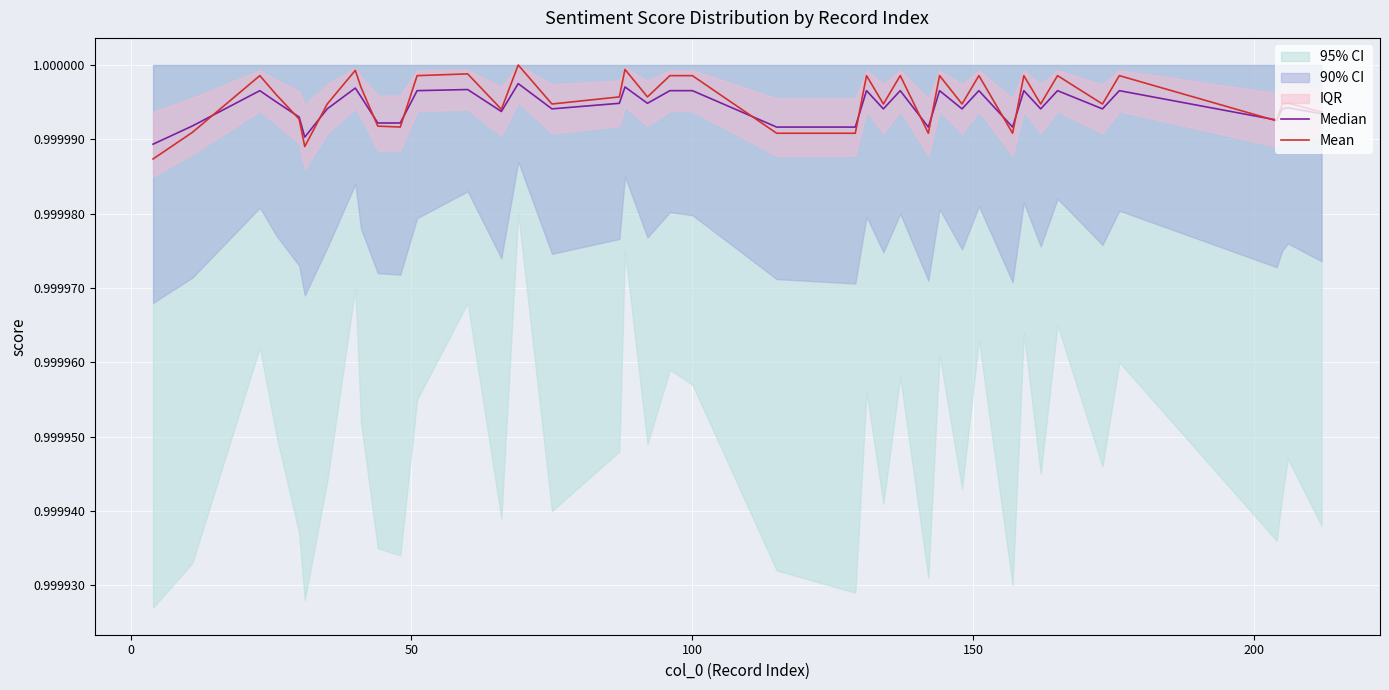

How many data points does each series have?

40